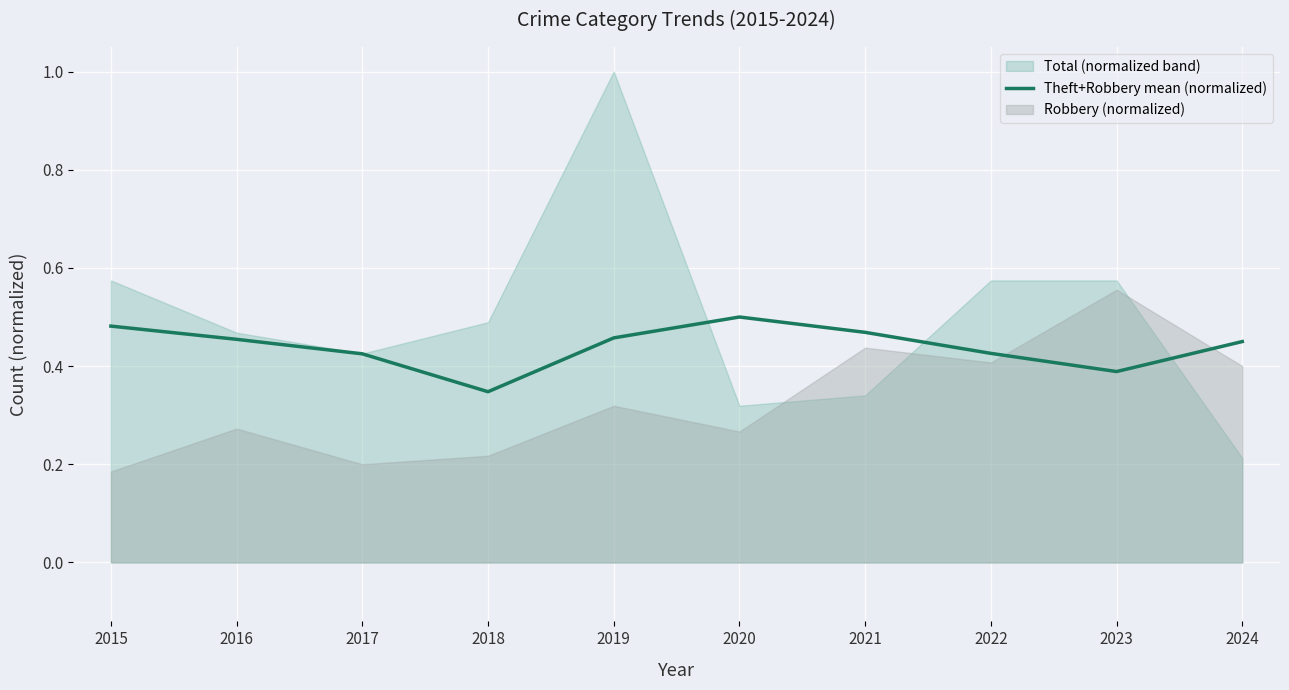

Is it true that Theft+Robbery mean (normalized) equals 0.2 at 2024?

False